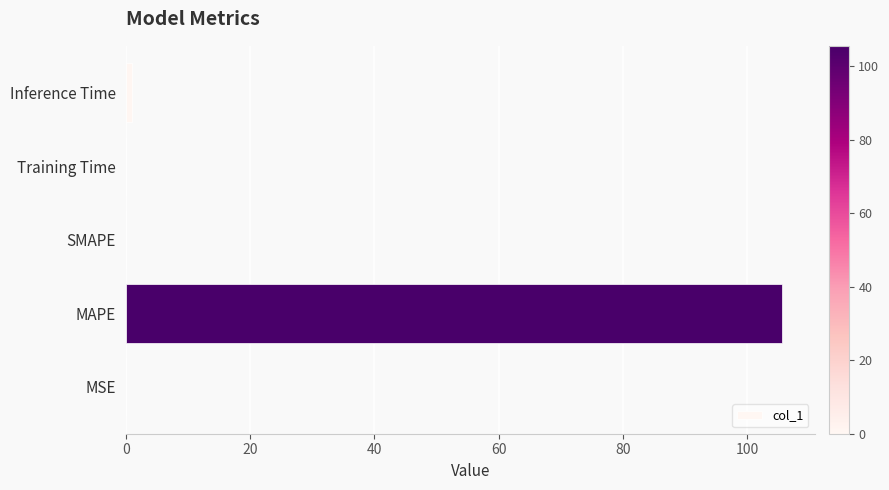

Between Inference Time and MAPE, which is larger?

MAPE